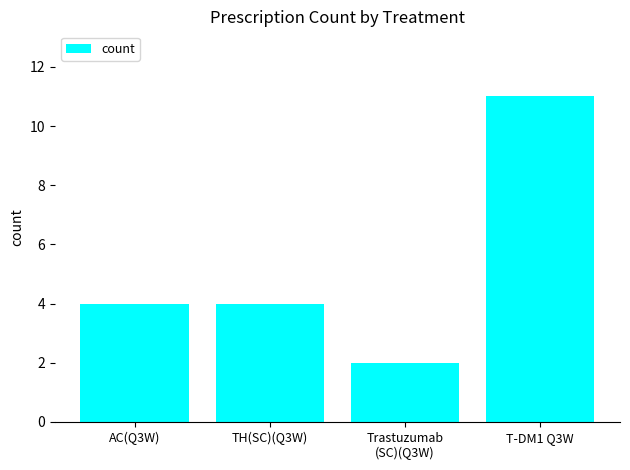

Approximately how many times larger is the value at TH(SC)(Q3W) compared to AC(Q3W)?

1.0